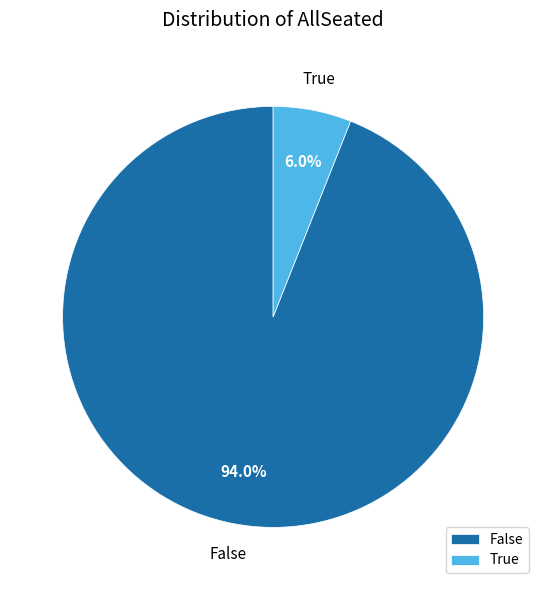

To the nearest percent, what is the average slice percentage?

50%